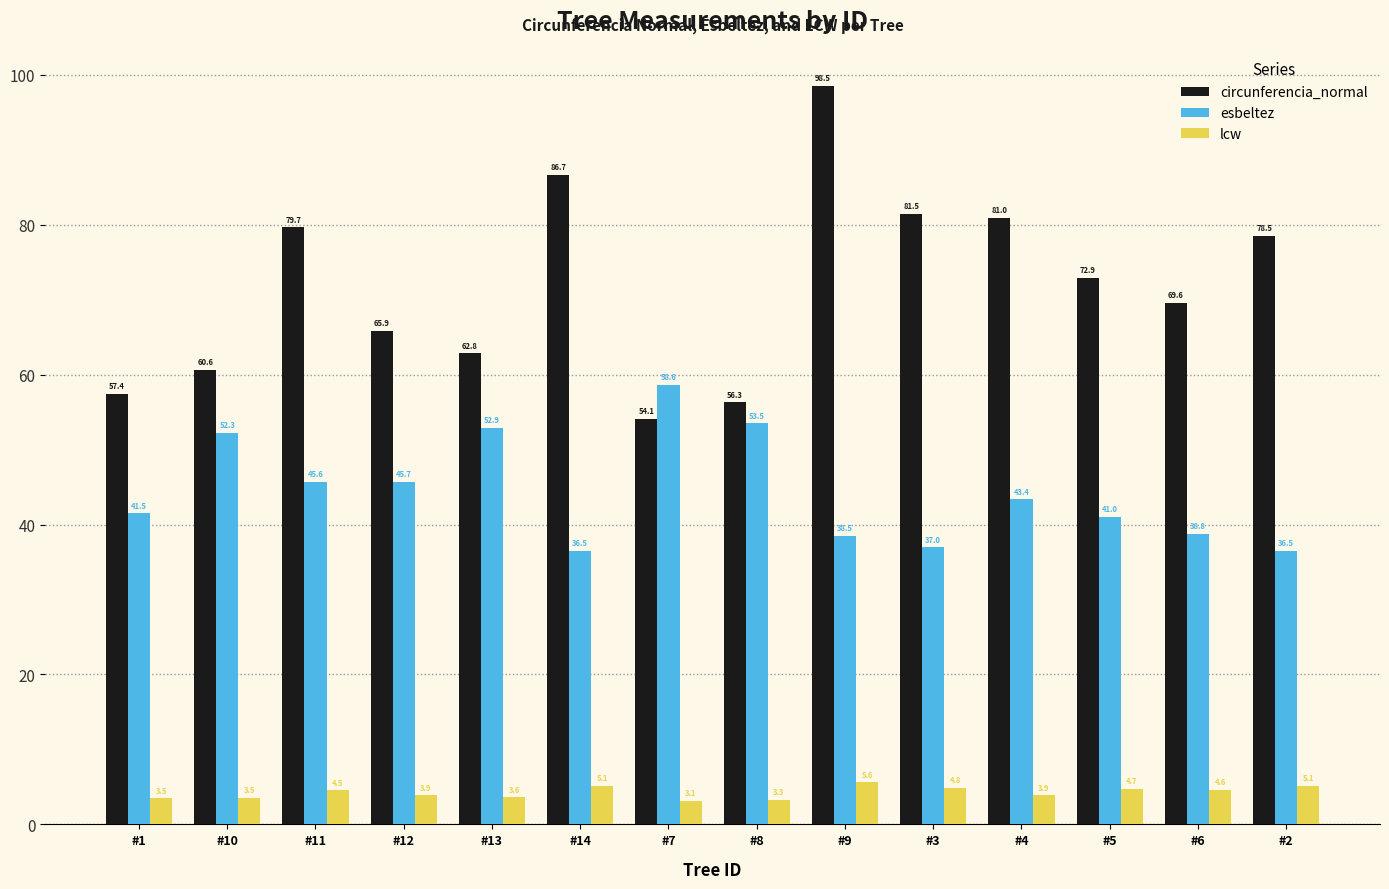

List the labels in order of circunferencia_normal value, smallest first.

#7, #8, #1, #10, #13, #12, #6, #5, #2, #11, #4, #3, #14, #9